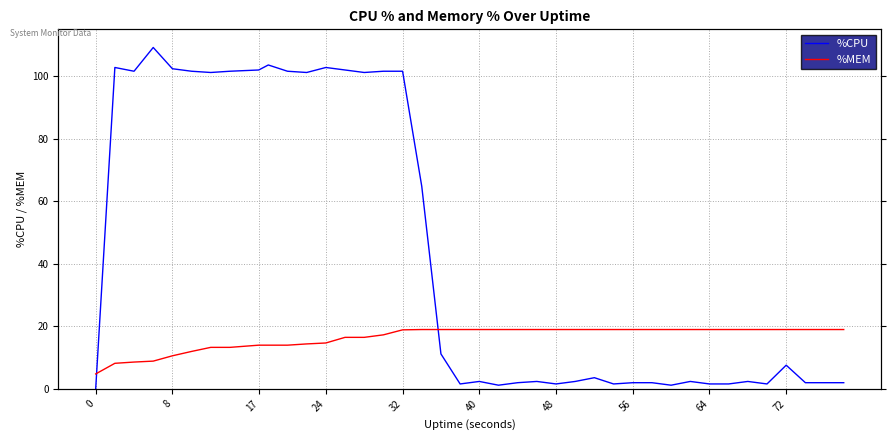

Which series has the largest total across all categories?

%CPU